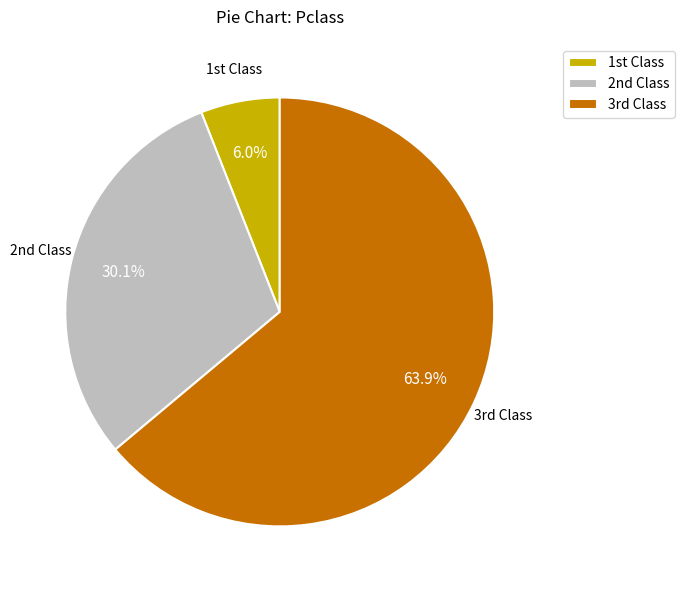

What is the majority slice?

3rd Class